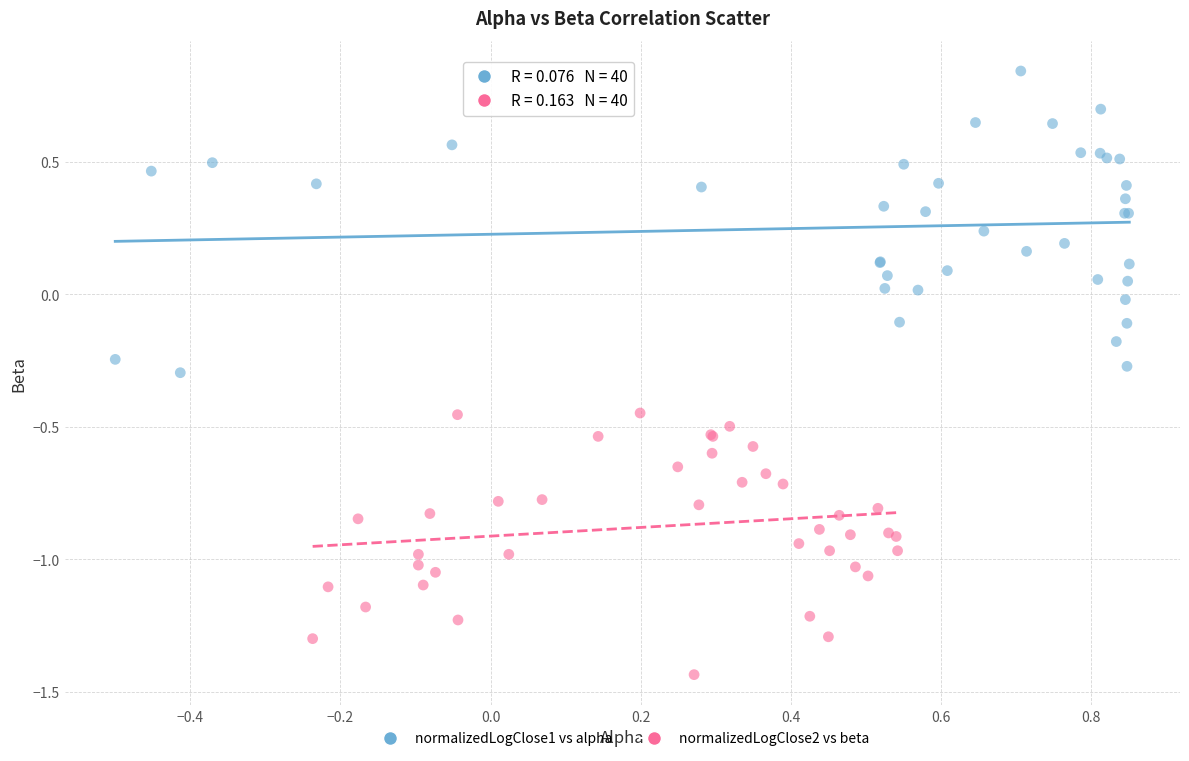

Which series contains the lowest Y value?

normalizedLogClose2 vs beta